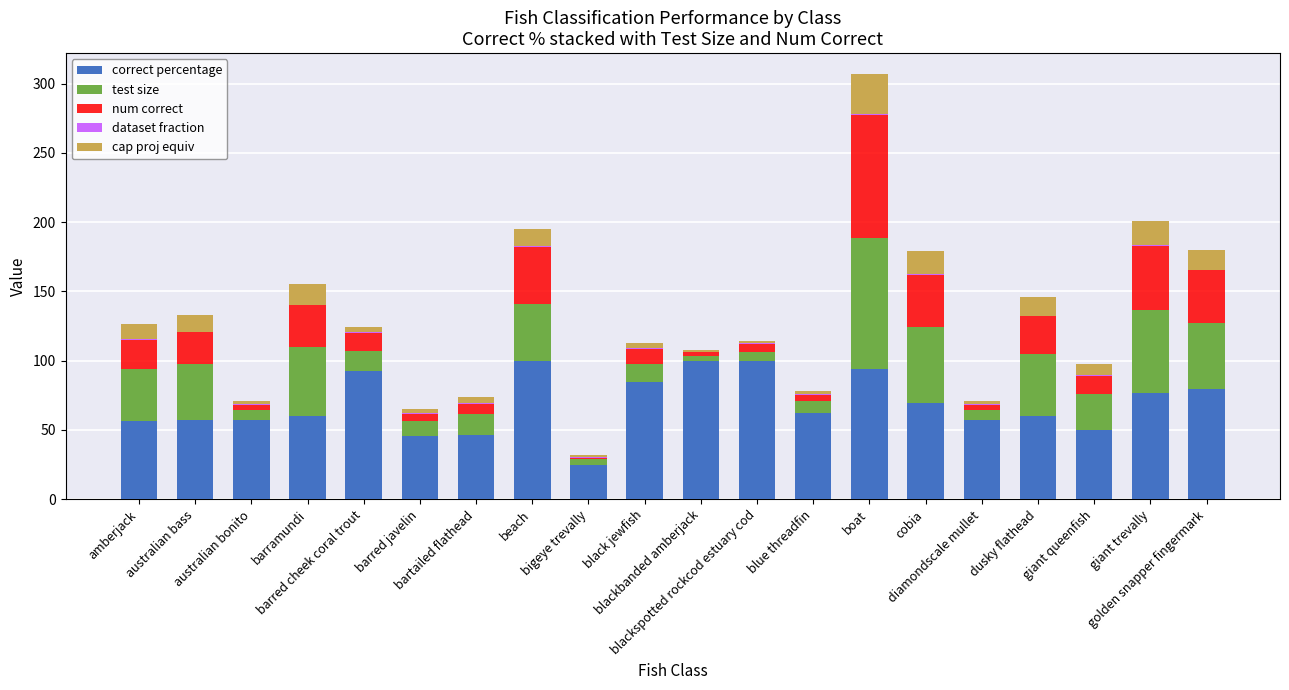

What is the difference between the num correct values at amberjack and boat?

68.0